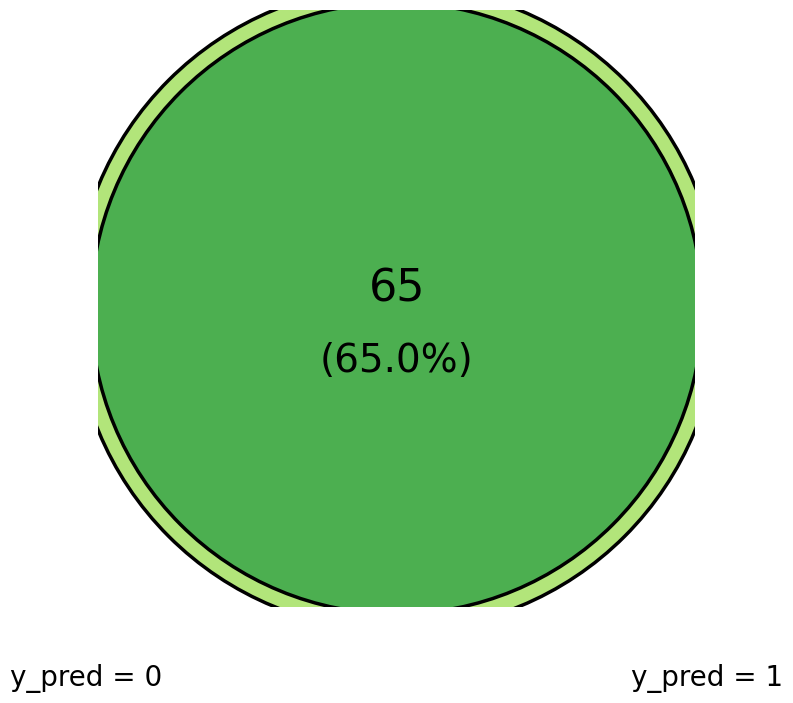

To the nearest percent, what is the difference between the 1 and 0 slice percentages?

30%